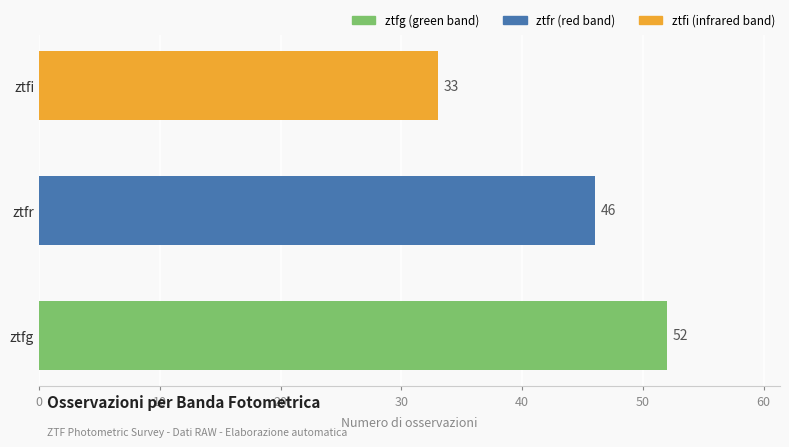

Rank the categories by value from highest to lowest.

ztfg, ztfr, ztfi